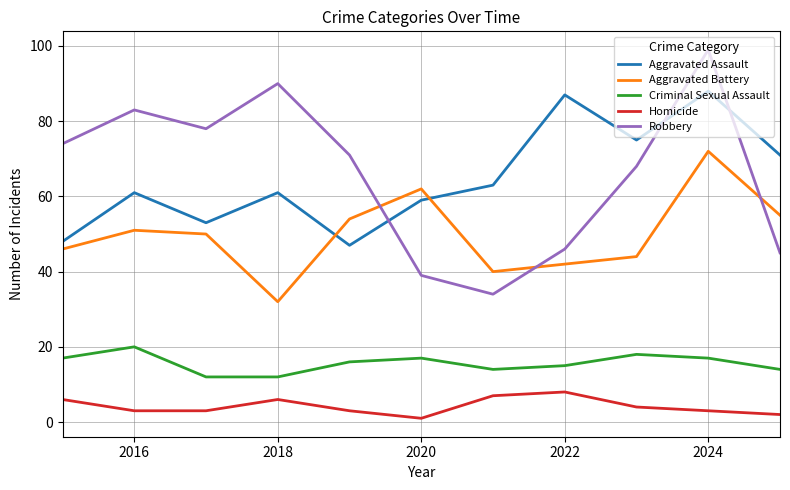

What is the maximum value shown in the chart?

99